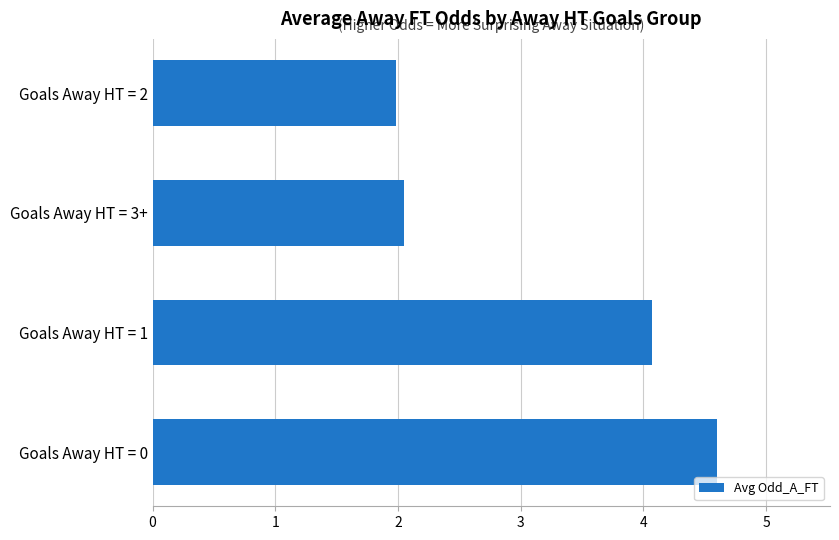

Between Goals Away HT = 3+ and Goals Away HT = 0, which is larger?

Goals Away HT = 0